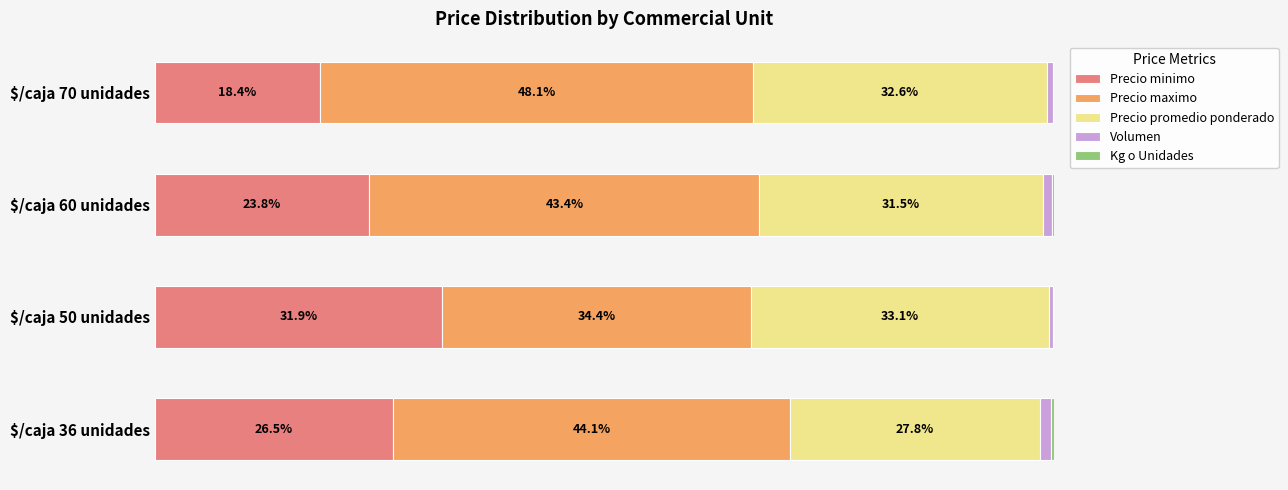

Where is Precio minimo nearest to the value 25?

$/caja 60 unidades